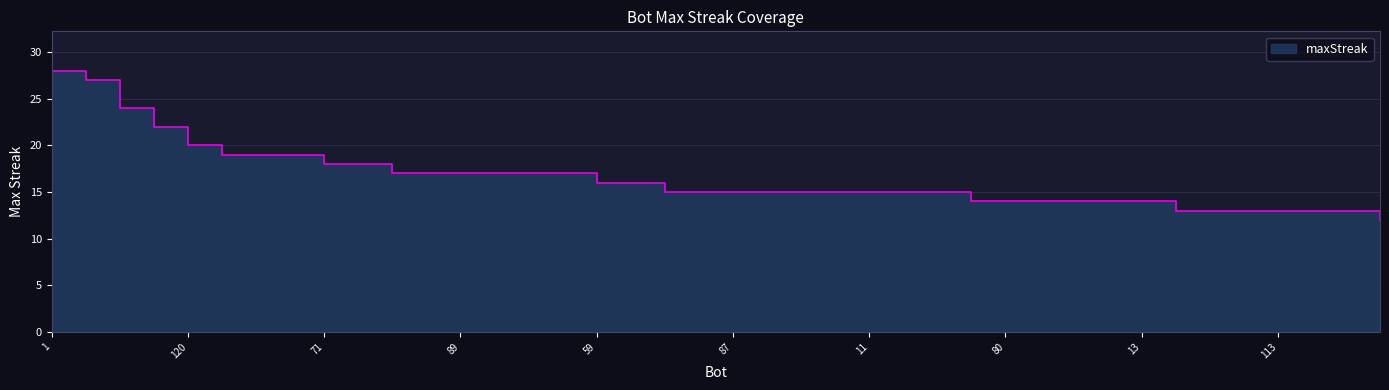

Where does the data first go above 15?

1